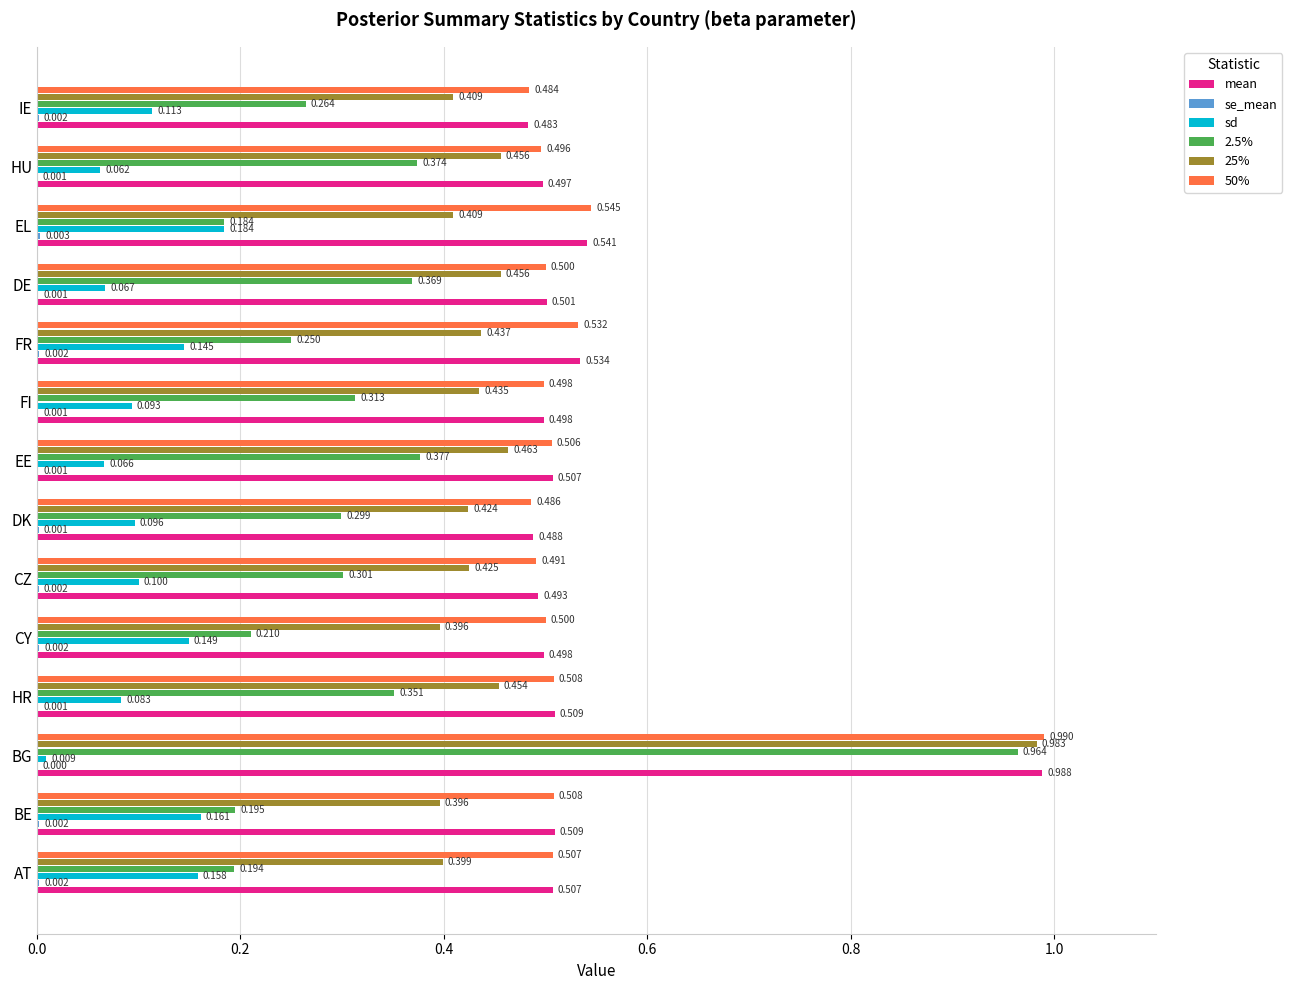

Which label corresponds to the largest value in the chart?

BG